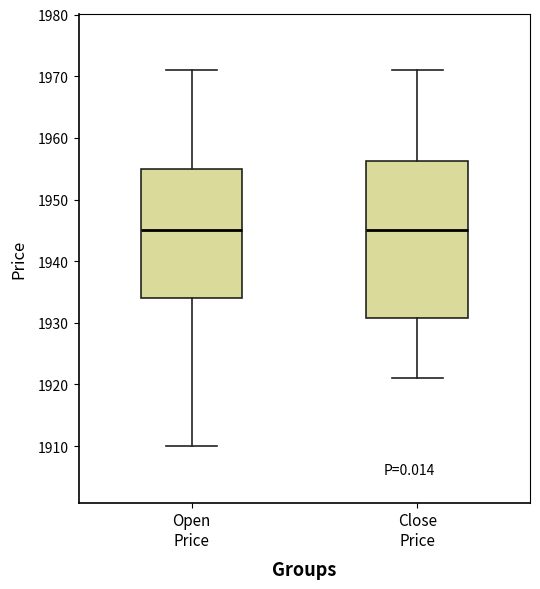

Reading left to right, transcribe this box plot: for each box, give where its median line is, the range the box spans, and where its two whiskers end, as read against the y-axis. The values are not printed on the chart, so give them approximately, as read against the axis.

Open Price: median 1945, box 1934 to 1955, whiskers 1910 to 1971
Close Price: median 1945, box 1931 to 1956, whiskers 1921 to 1971